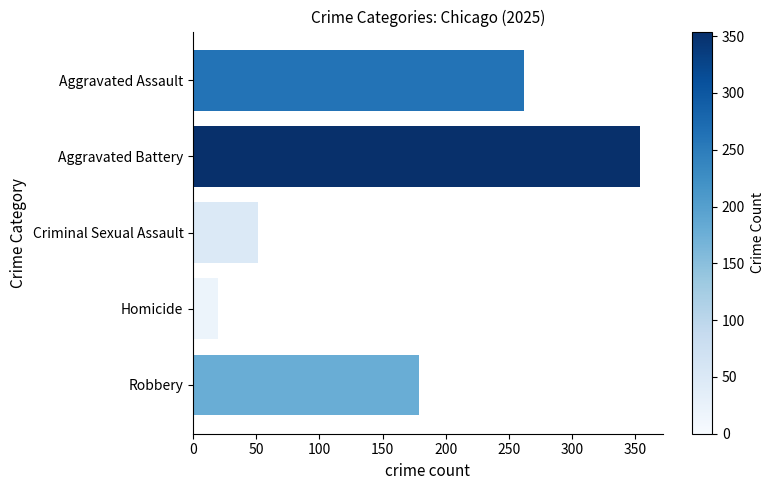

Does the chart contain stacked bars?

No